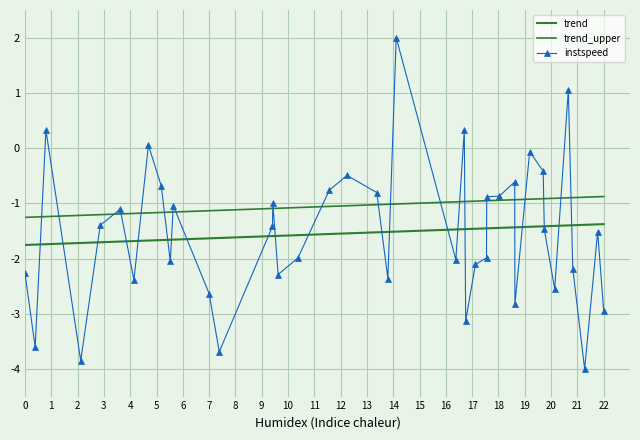

What is the value of the 33rd point from the left?

-0.4